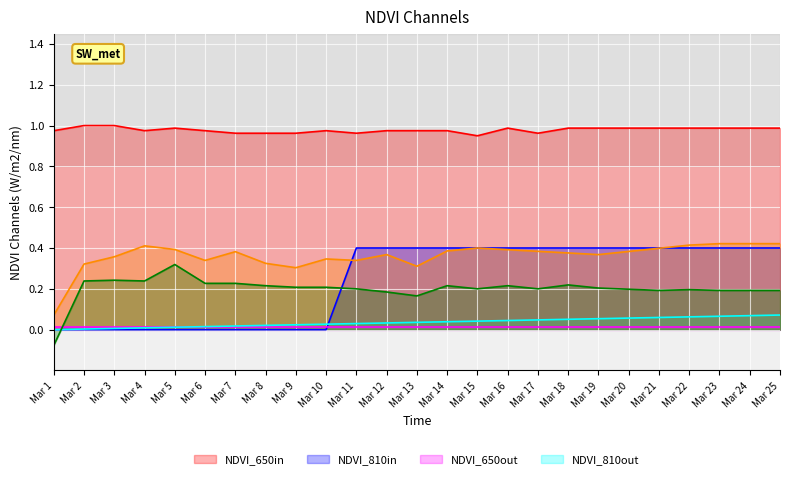

Which label corresponds to the smallest value in the chart?

Mar 1